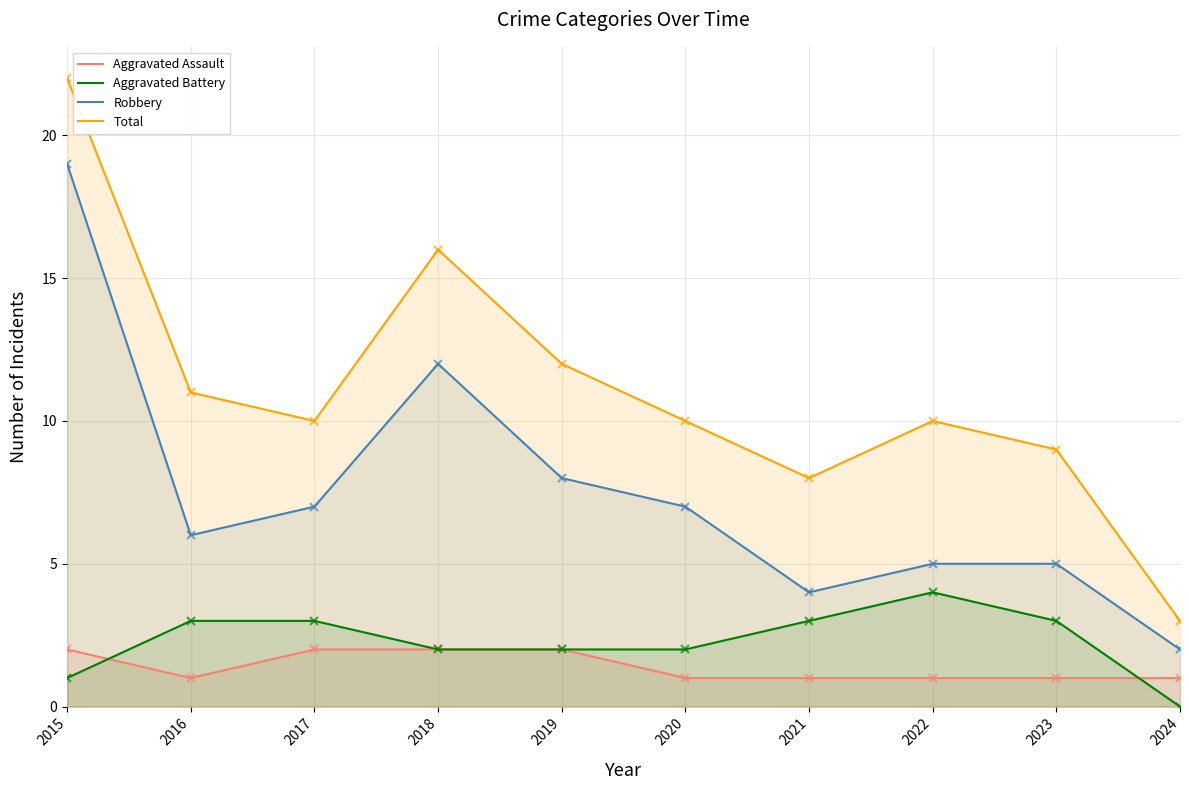

What is the value of the Total point at the 8th from the left?

10